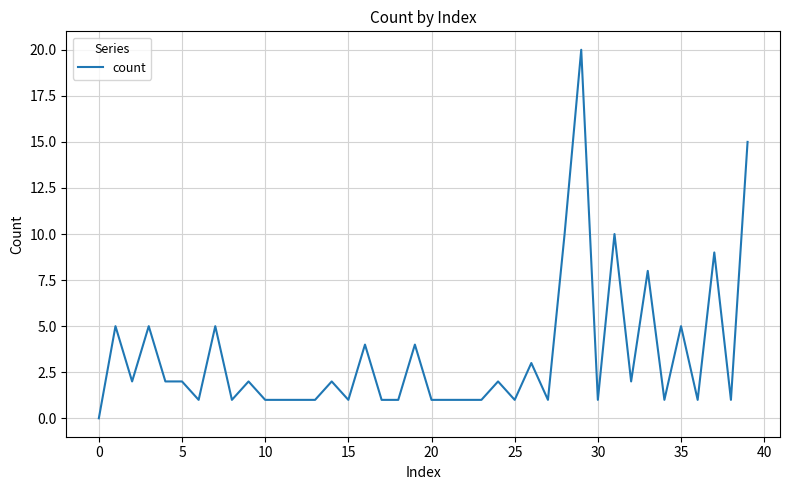

What is the maximum value shown in the chart?

20